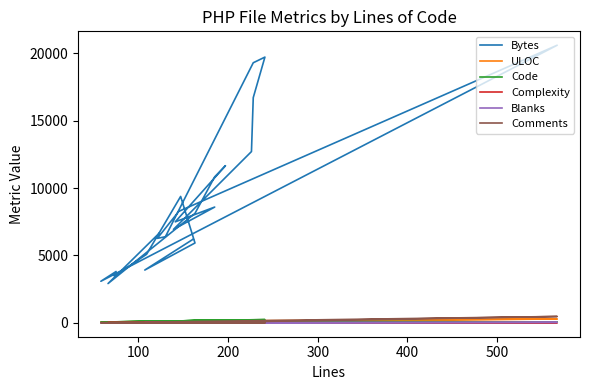

List the series in order of their peak value, highest first.

Bytes, Comments, ULOC, Code, Complexity, Blanks